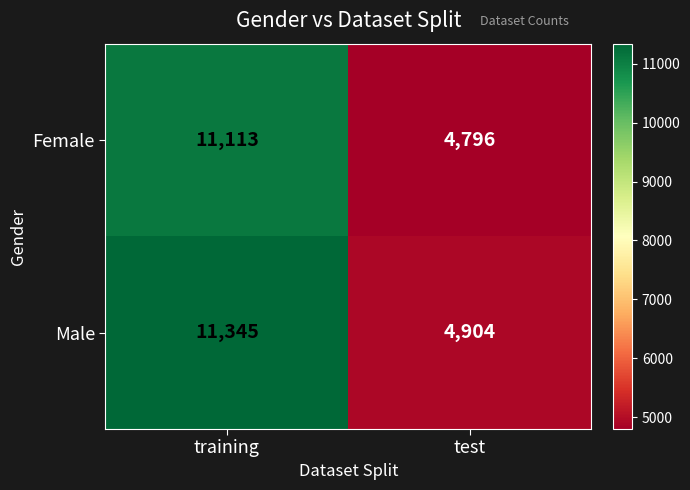

Rank the series by their maximum value, from lowest to highest.

Female, Male